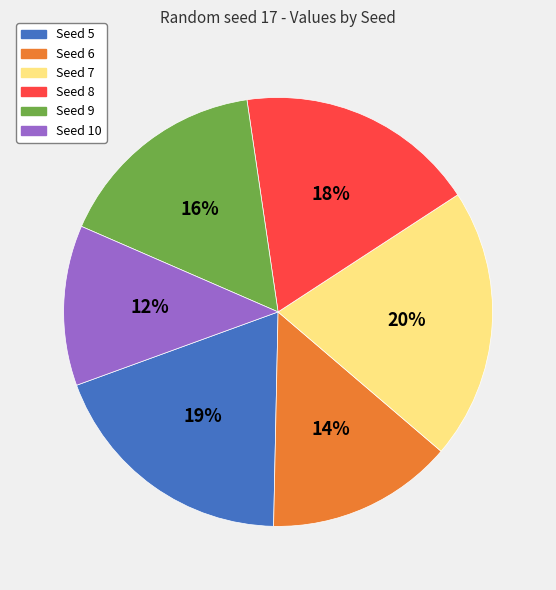

True or false: Seed 8 accounts for 18% of the total.

True